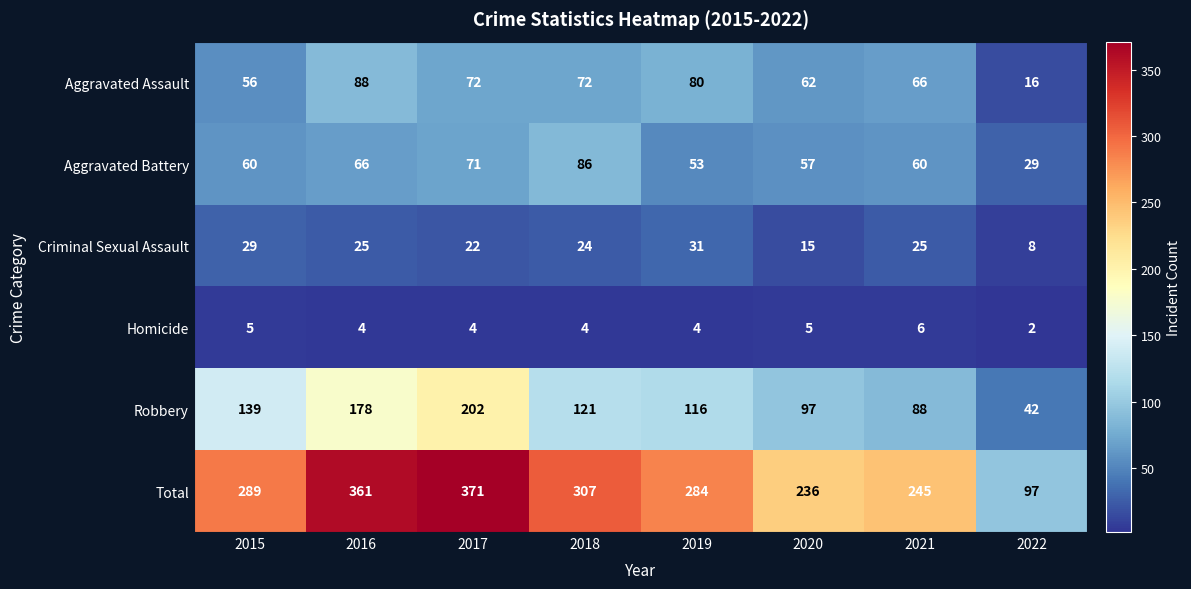

What is the total value across all series at 2022?

194